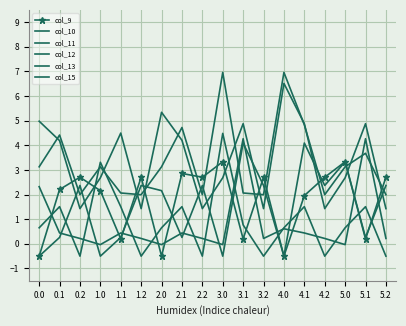

What position from the right is 0.0?

18